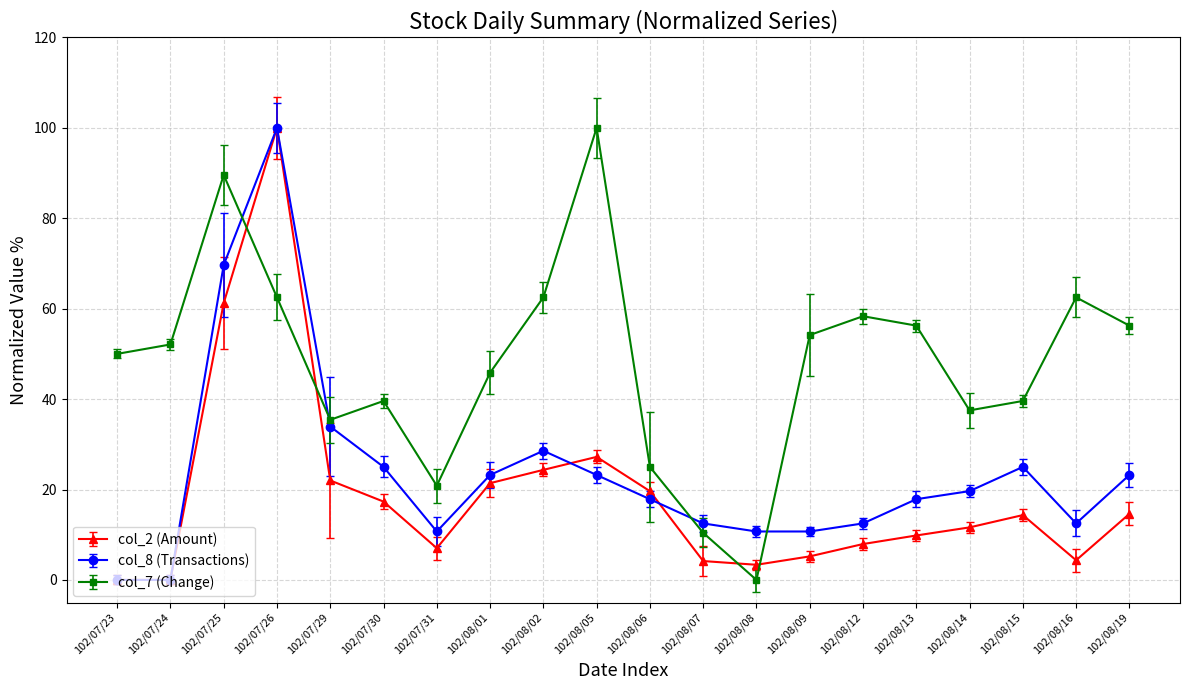

Rank the series by their average value, from lowest to highest.

col_2 (Amount), col_8 (Transactions), col_7 (Change)